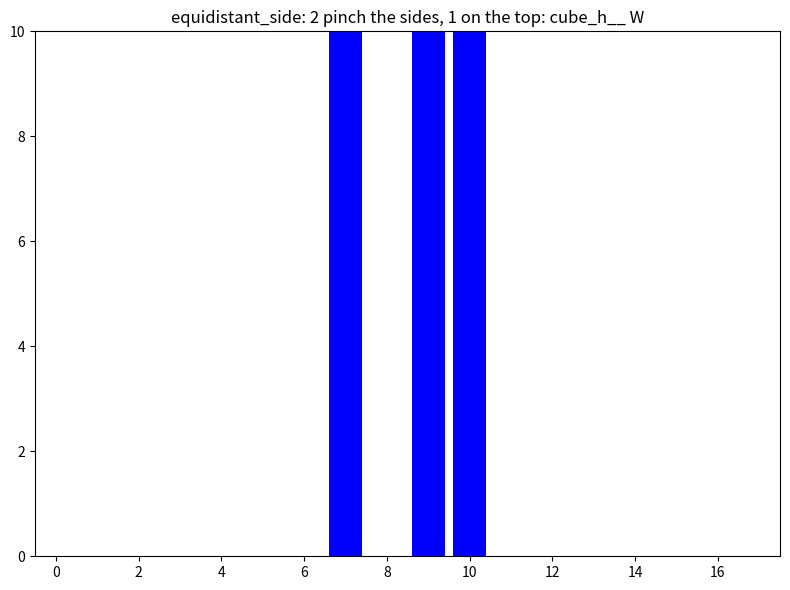

What is the sum of all values?

728